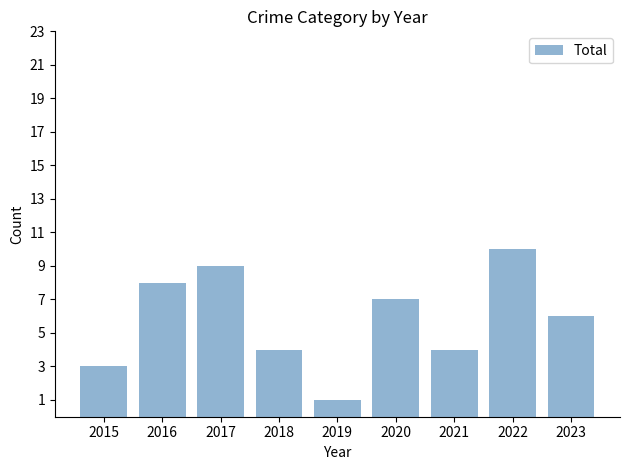

What is the difference between the maximum and minimum values?

9